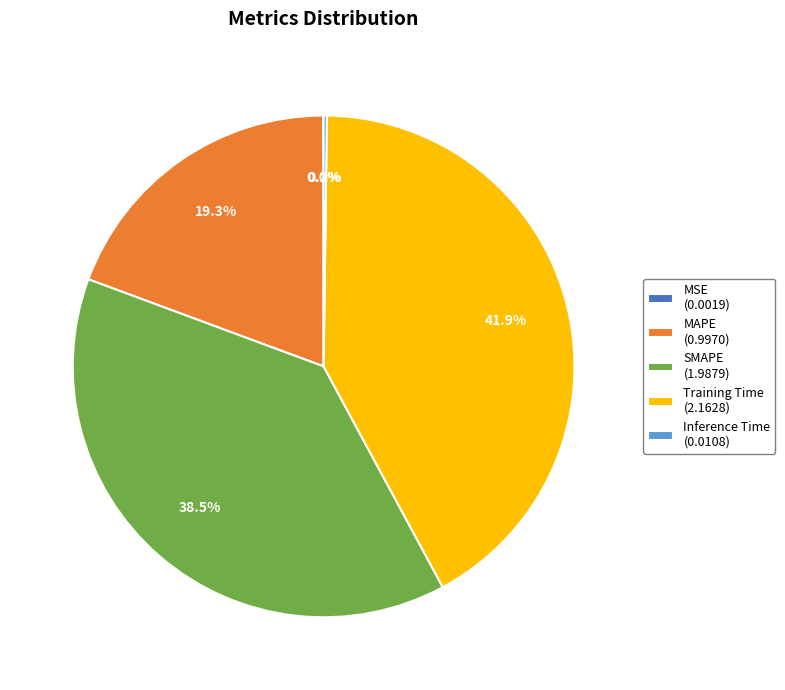

Does any single category account for the majority?

No